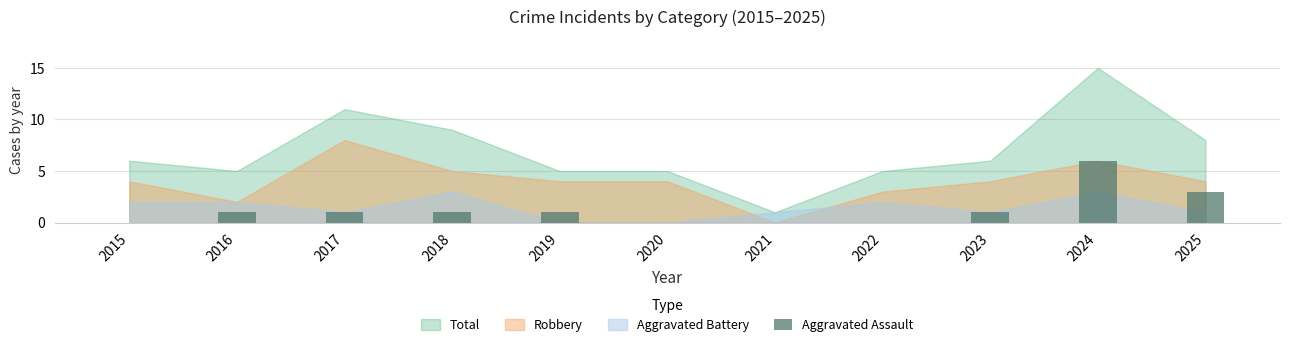

What is the ratio of the value at 2019 to the value at 2018?

1.0